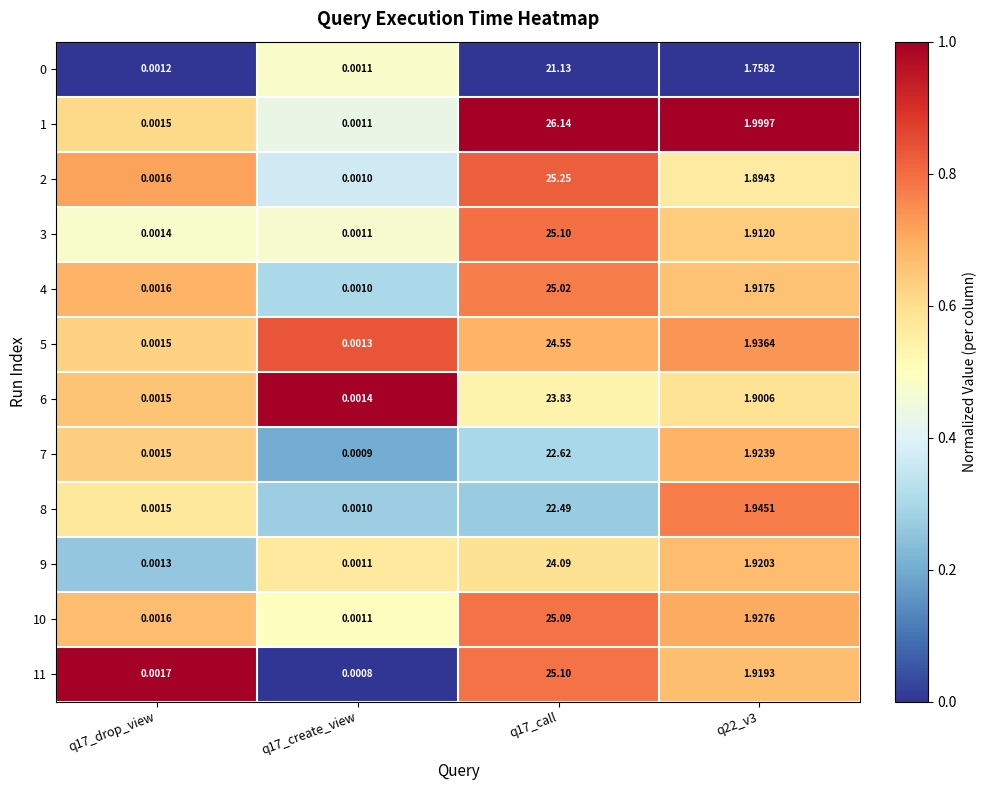

Is the value of 10 at q17_drop_view greater than the value of 11 at q22_v3?

No